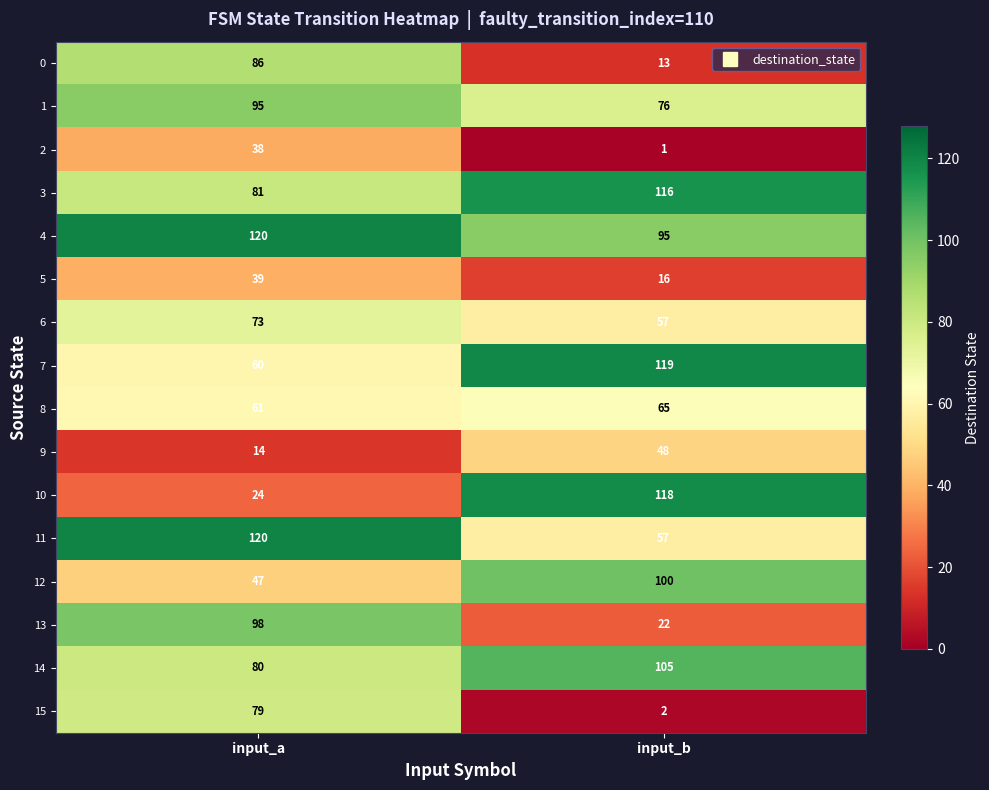

What is the sum of the 7 values at input_a and input_b?

179